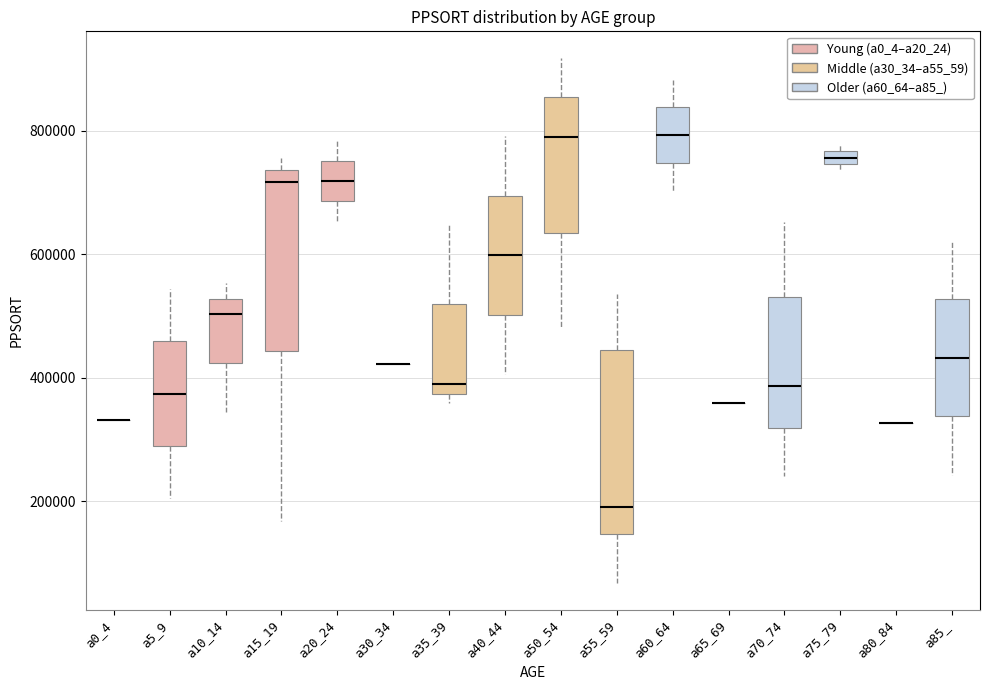

Where is the lower edge of the box for a40_44 on the y-axis? The values are not printed on the chart, so give them approximately, as read against the axis.

500000